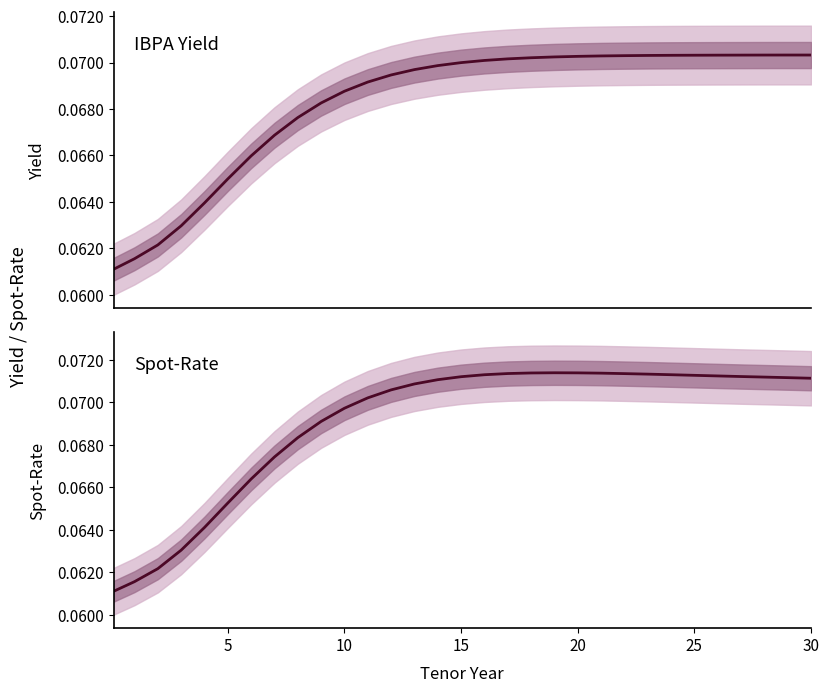

What is the sum of all Spot-Rate values?

2.1